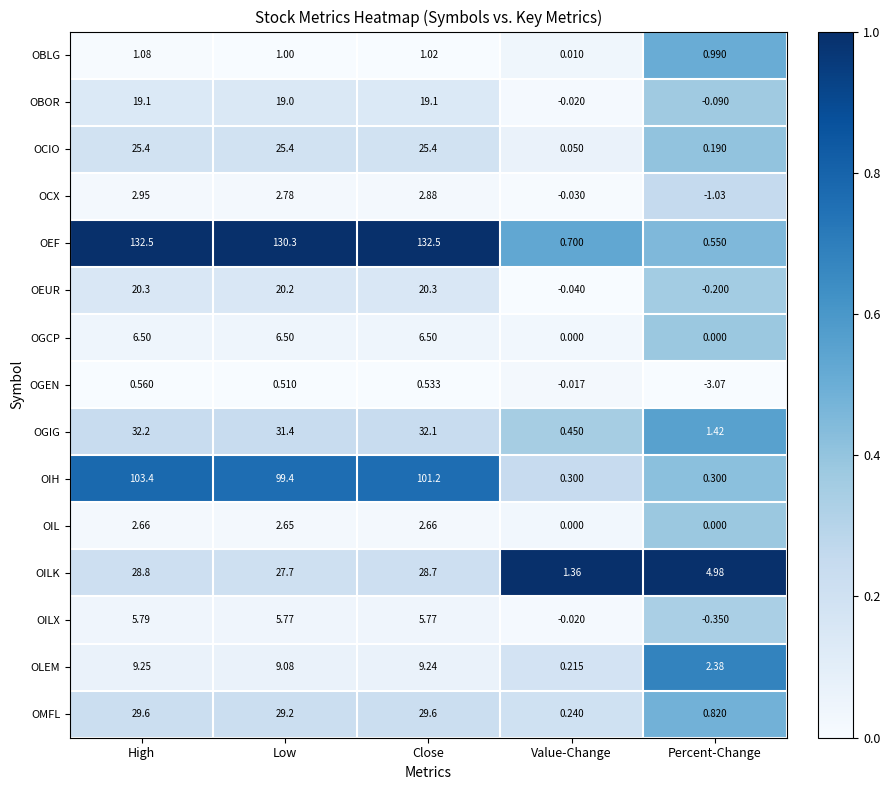

Rank the series at Low from highest to lowest value.

OEF, OIH, OGIG, OMFL, OILK, OCIO, OEUR, OBOR, OLEM, OGCP, OILX, OCX, OIL, OBLG, OGEN